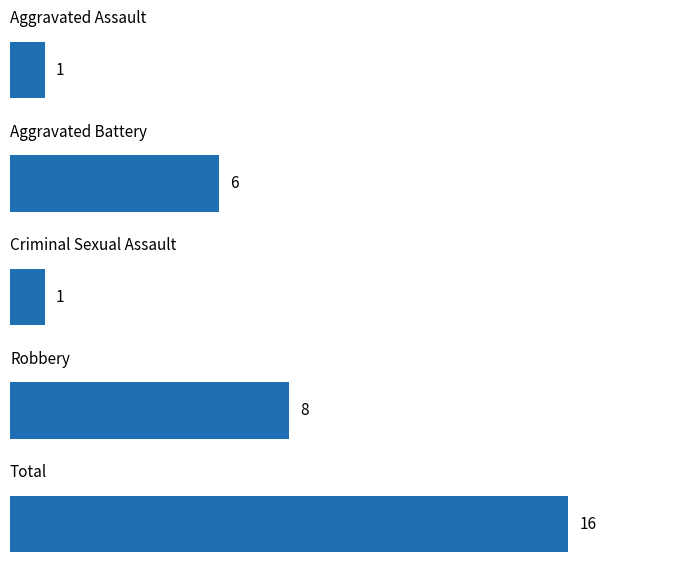

How many values are between 1 and 8?

4